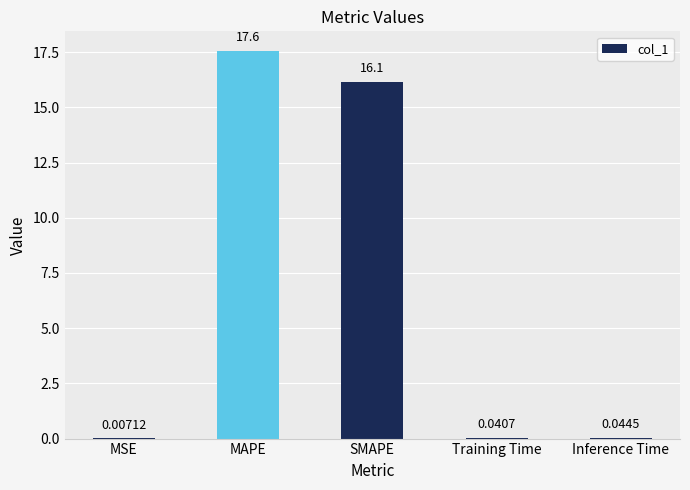

Which category has the highest value across all series?

MAPE